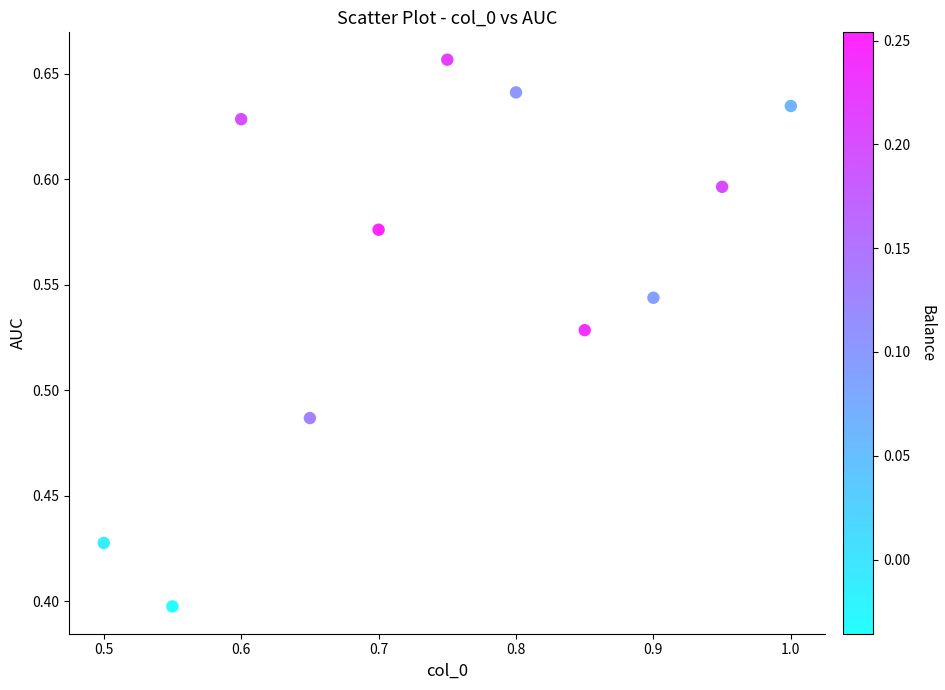

What is the average X value?

0.8